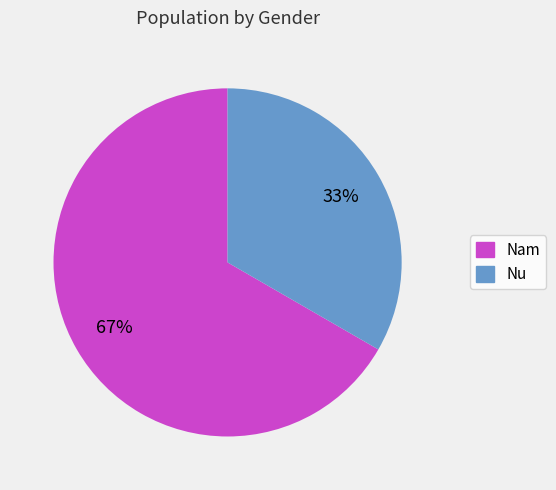

True or false: Nam accounts for 67% of the total.

True